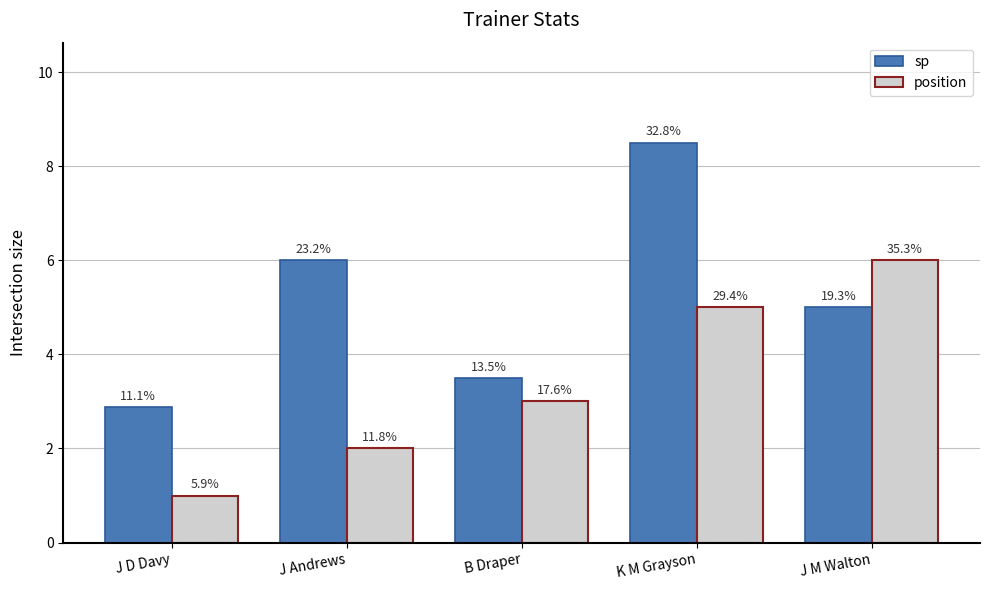

What is the difference between the maximum and minimum values in the sp series?

5.6